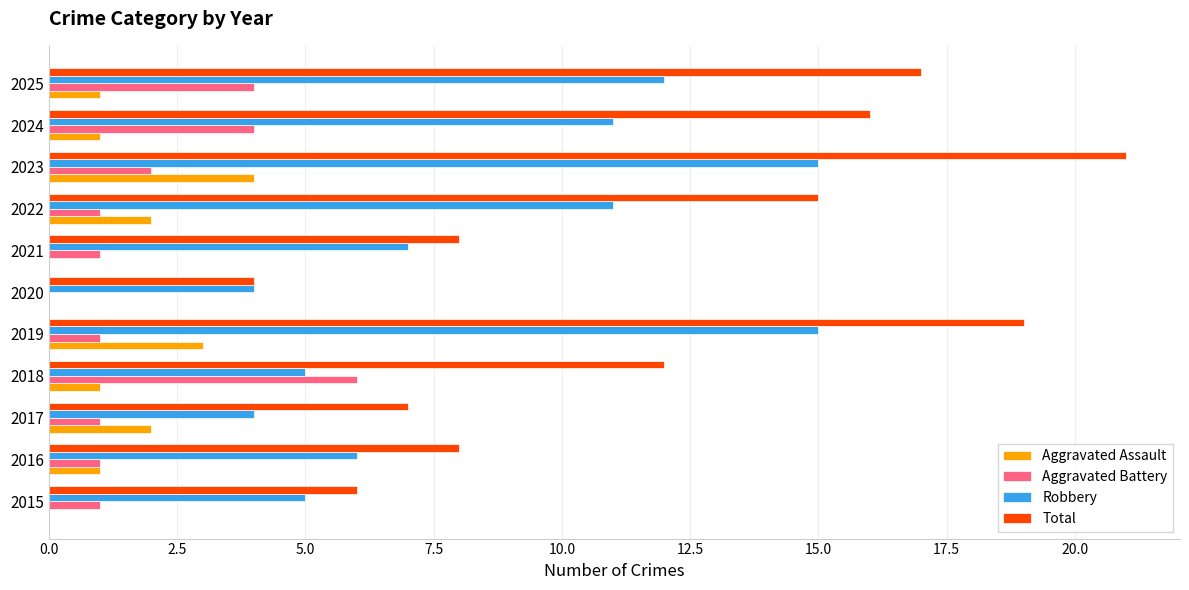

What is the sum of the Aggravated Assault values at 2017 and 2023?

6